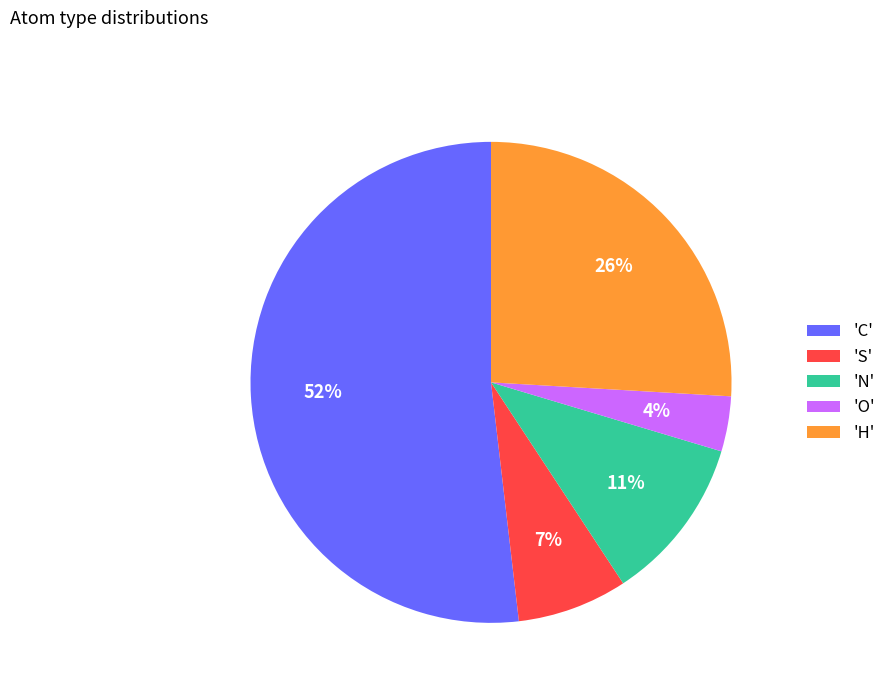

How many segments does this pie chart have?

5